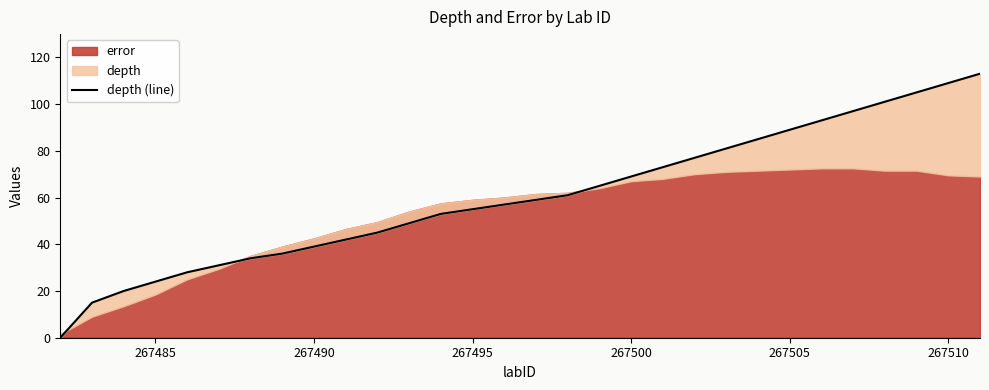

What is the difference between the maximum and minimum values?

113